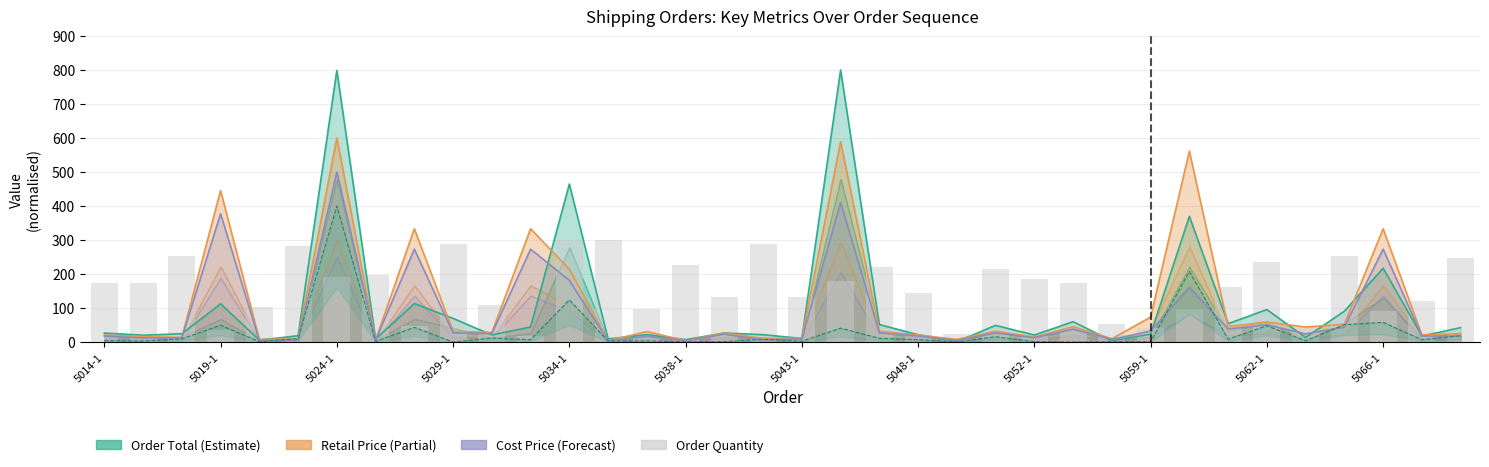

Is it true that the value at 13 is 118.7?

False